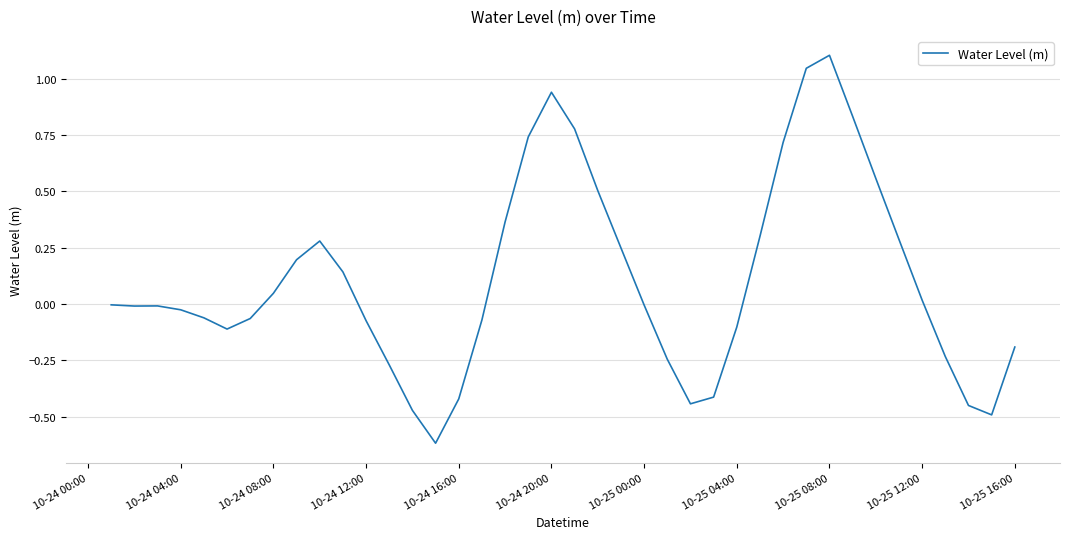

What is the minimum value shown in the chart?

-0.6